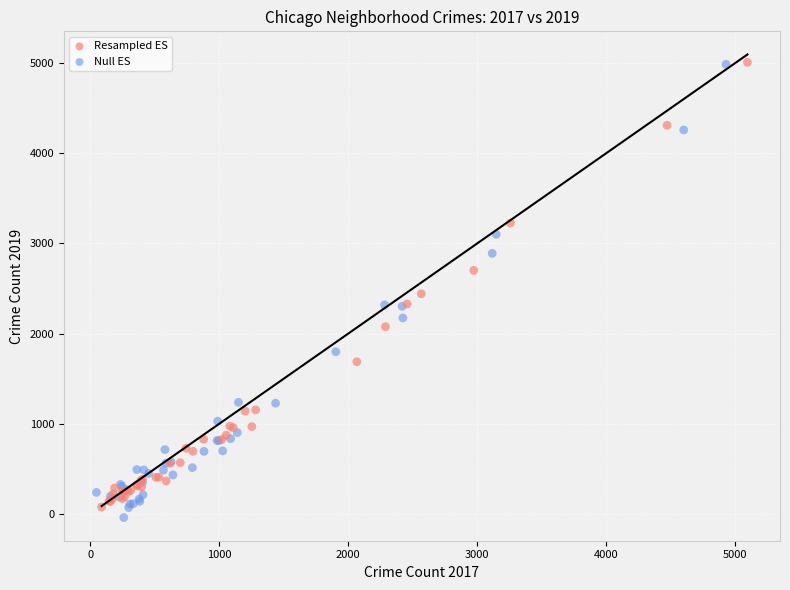

What are all the series names shown in the legend?

Resampled ES, Null ES